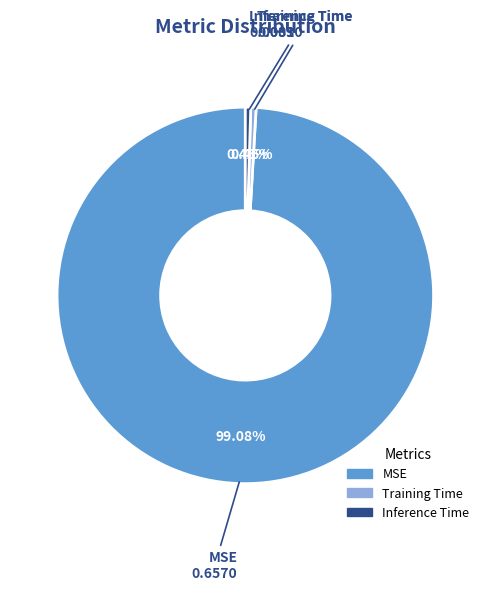

Is it true that MSE is 93% of the pie?

False